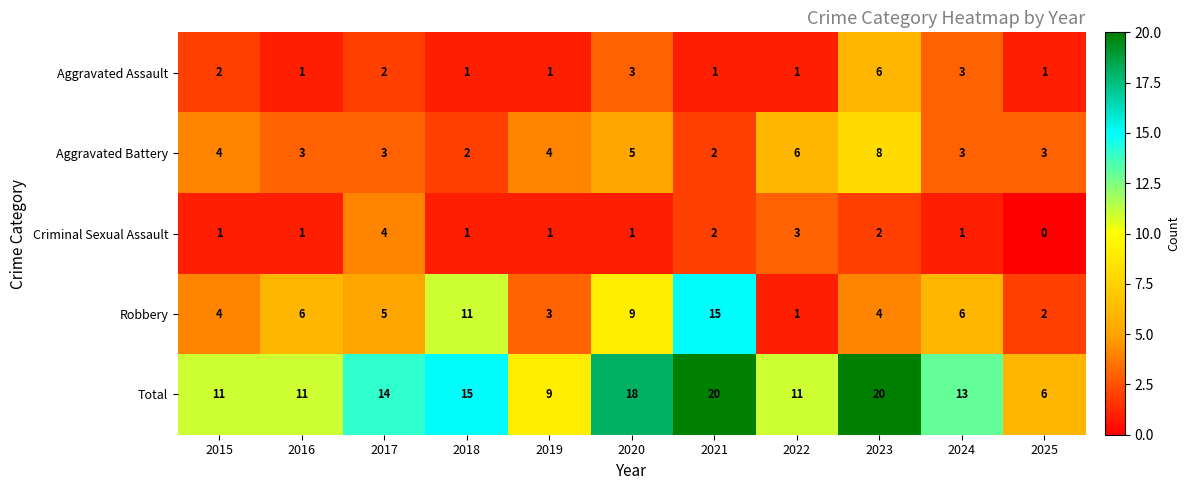

What is the average value of the Total series?

13